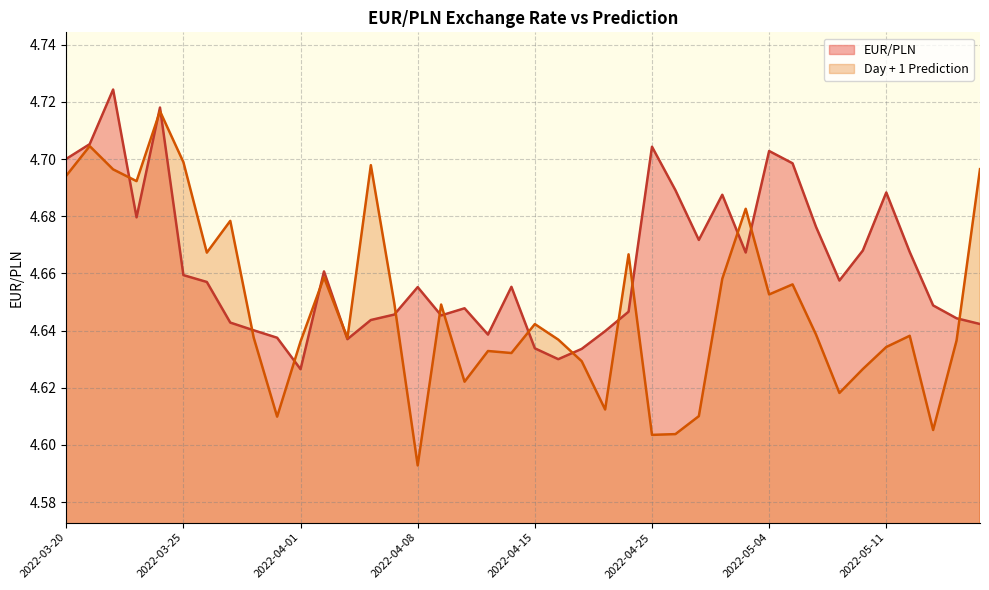

True or false: EUR/PLN has a value of 4.6 at 2022-04-19.

True